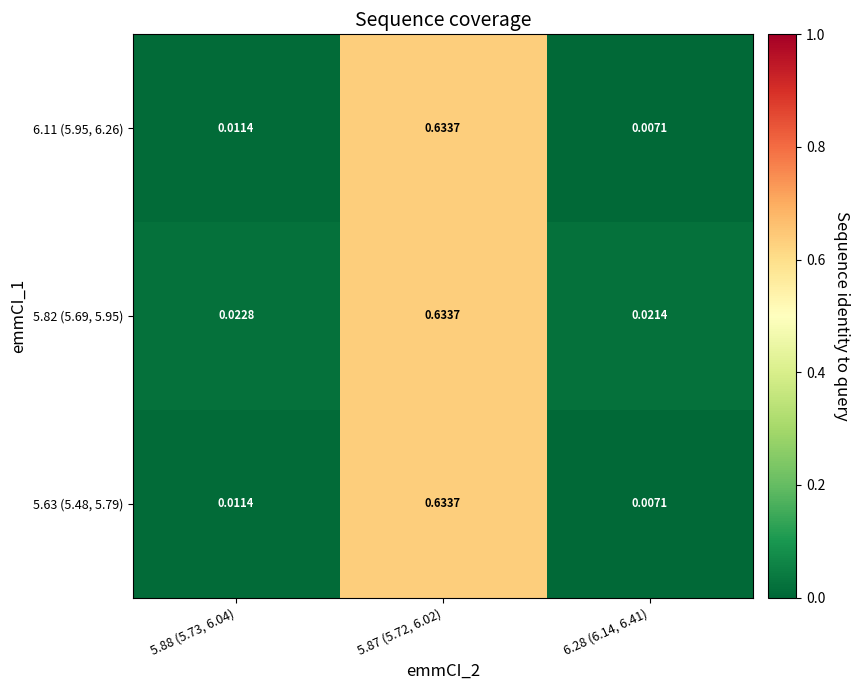

Is the value of 6.11 (5.95, 6.26) at 6.28 (6.14, 6.41) greater than the value of 5.82 (5.69, 5.95) at 6.28 (6.14, 6.41)?

No